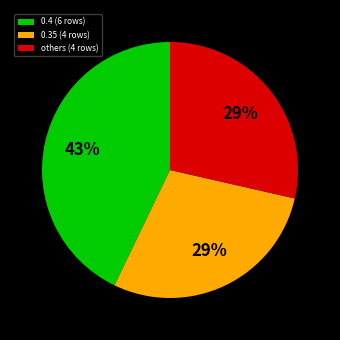

Does any single category account for the majority?

No